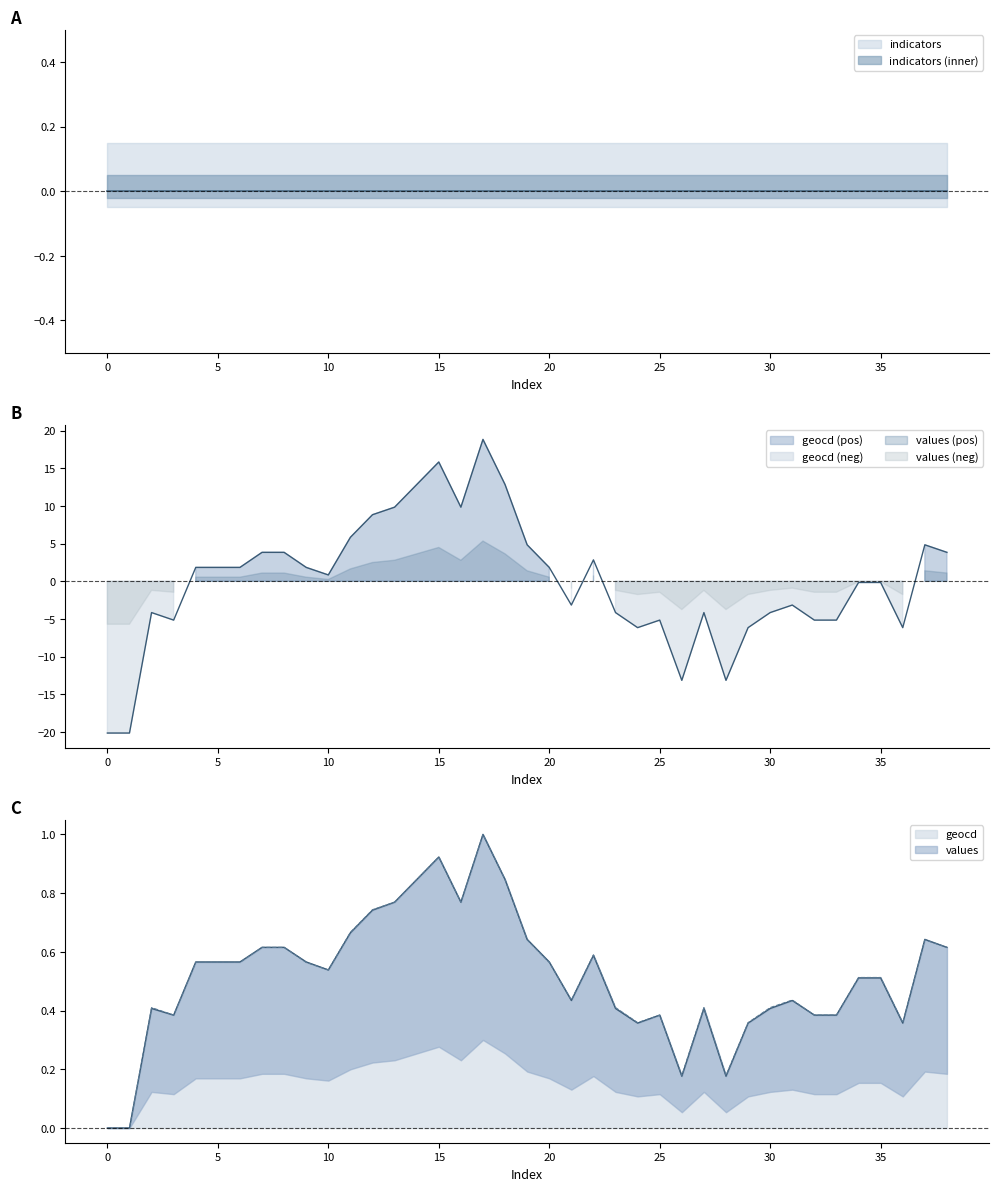

How many data points in geocd are above 0?

20